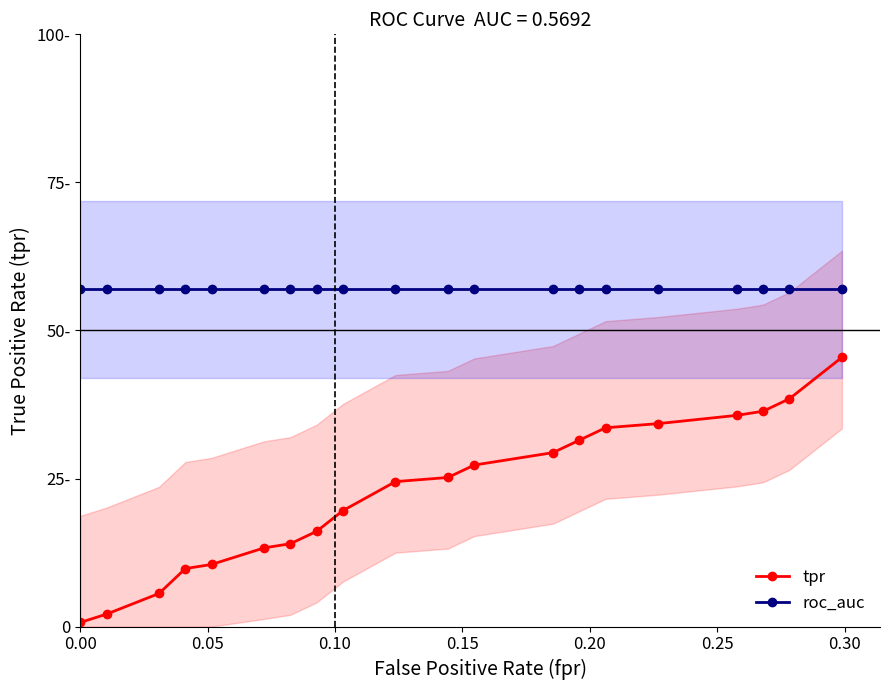

Is it true that roc_auc equals 0.6 at 0.00?

True